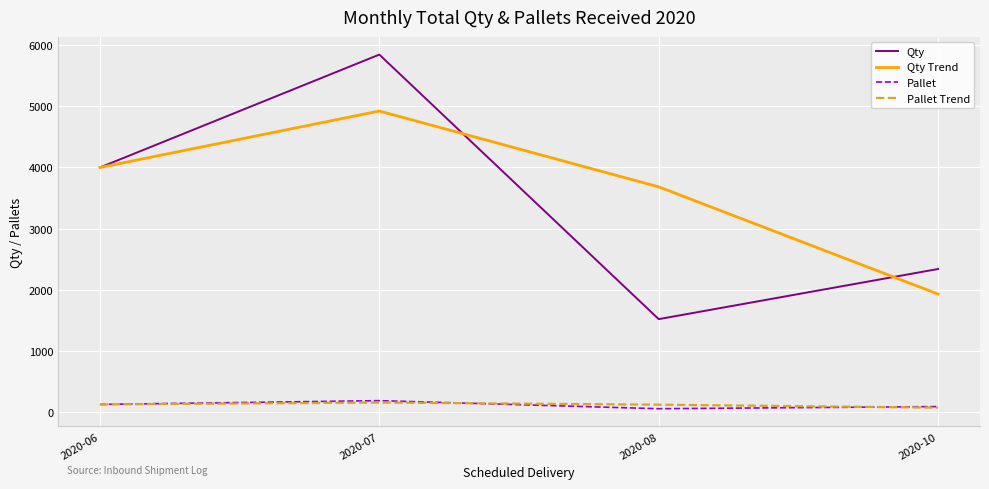

What is the average value of the Qty Trend series?

3634.0